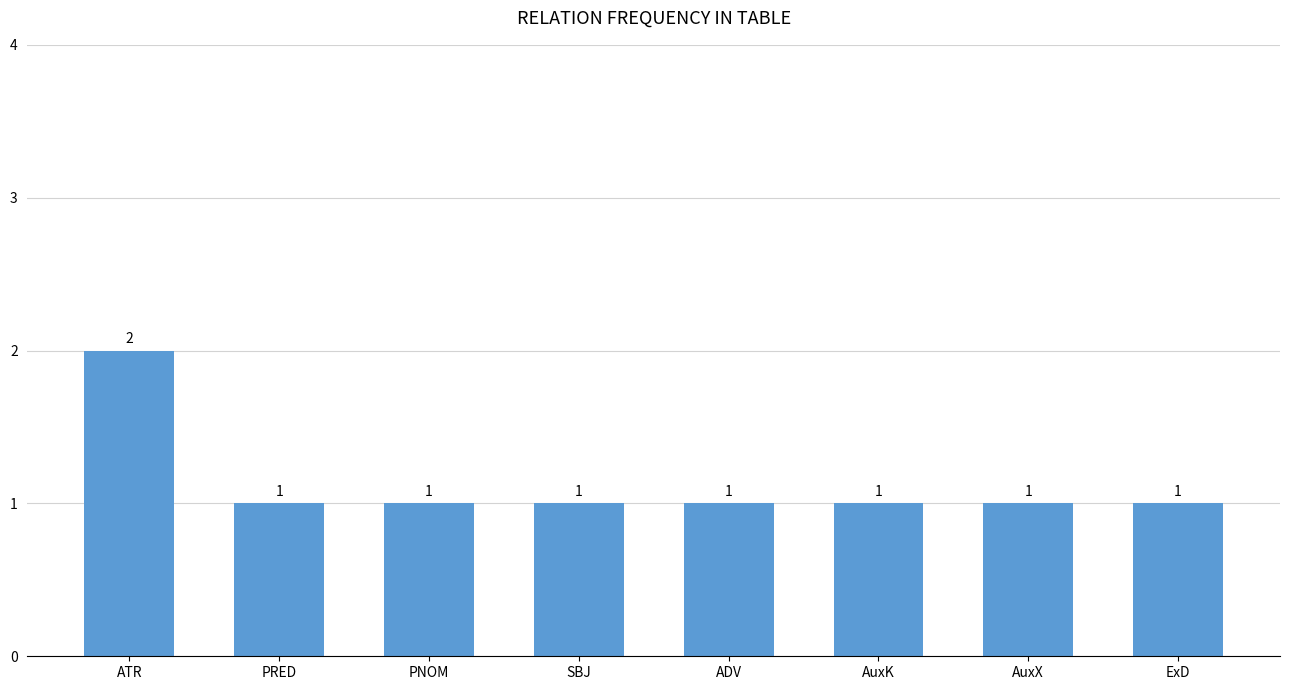

Which has a higher value, AuxX or ATR?

ATR